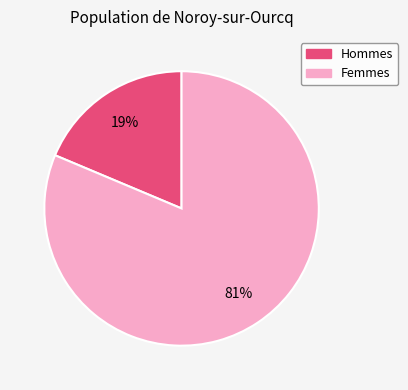

To the nearest percent, what is the average slice percentage?

50%